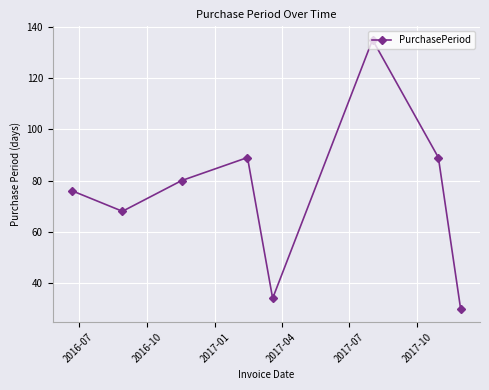

Count the number of categories in the chart.

8